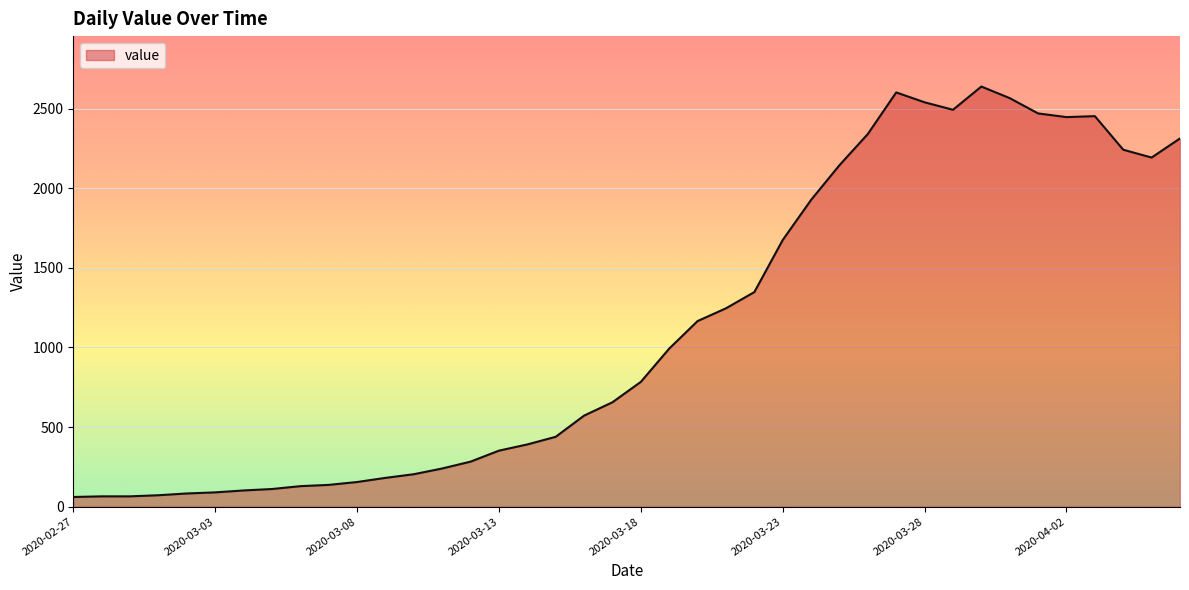

What is the greatest value displayed?

2639